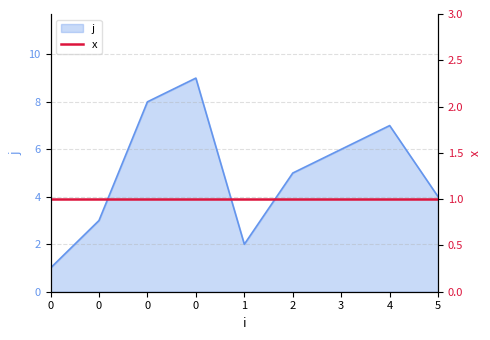

Reading left to right, list all the values displayed in this chart.

1	3	8	9	2	5	6	7	4